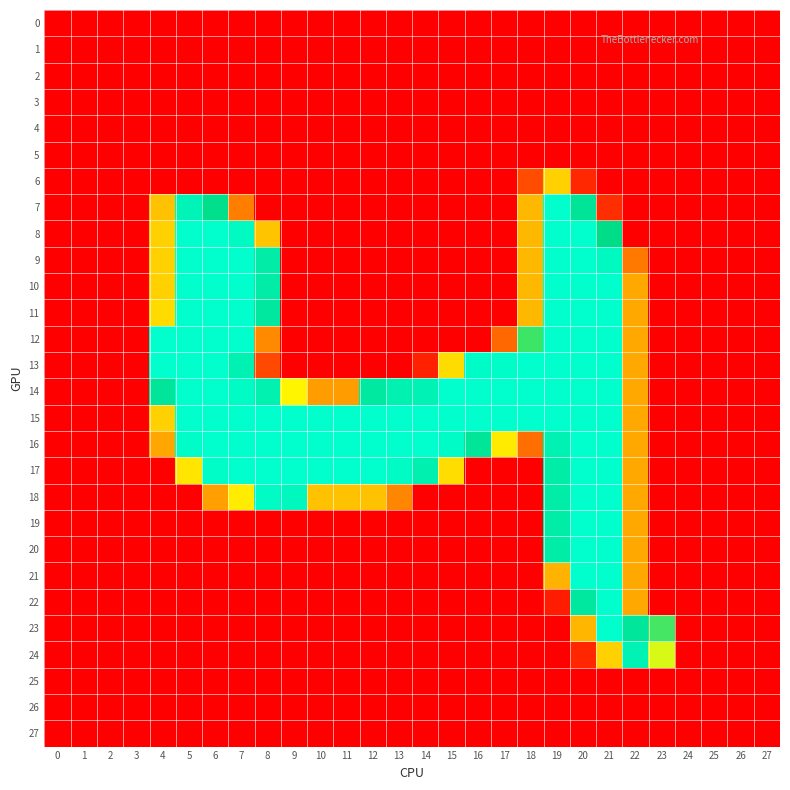

Reading left to right, what are all the values shown in this chart?

row_0: 0=0	1=0	2=0	3=0	4=0	5=0	6=0	7=0	8=0	9=0	10=0	11=0	12=0	13=0	14=0	15=0	16=0	17=0	18=0	19=0	20=0	21=0	22=0	23=0	24=0	25=0	26=0	27=0
row_1: 0=0	1=0	2=0	3=0	4=0	5=0	6=0	7=0	8=0	9=0	10=0	11=0	12=0	13=0	14=0	15=0	16=0	17=0	18=0	19=0	20=0	21=0	22=0	23=0	24=0	25=0	26=0	27=0
row_2: 0=0	1=0	2=0	3=0	4=0	5=0	6=0	7=0	8=0	9=0	10=0	11=0	12=0	13=0	14=0	15=0	16=0	17=0	18=0	19=0	20=0	21=0	22=0	23=0	24=0	25=0	26=0	27=0
row_3: 0=0	1=0	2=0	3=0	4=0	5=0	6=0	7=0	8=0	9=0	10=0	11=0	12=0	13=0	14=0	15=0	16=0	17=0	18=0	19=0	20=0	21=0	22=0	23=0	24=0	25=0	26=0	27=0
row_4: 0=0	1=0	2=0	3=0	4=0	5=0	6=0	7=0	8=0	9=0	10=0	11=0	12=0	13=0	14=0	15=0	16=0	17=0	18=0	19=0	20=0	21=0	22=0	23=0	24=0	25=0	26=0	27=0
row_5: 0=0	1=0	2=0	3=0	4=0	5=0	6=0	7=0	8=0	9=0	10=0	11=0	12=0	13=0	14=0	15=0	16=0	17=0	18=0	19=0	20=0	21=0	22=0	23=0	24=0	25=0	26=0	27=0
row_6: 0=0	1=0	2=0	3=0	4=0	5=0	6=0	7=0	8=0	9=0	10=0	11=0	12=0	13=0	14=0	15=0	16=0	17=0	18=48	19=118	20=25	21=0	22=0	23=0	24=0	25=0	26=0	27=0
row_7: 0=0	1=0	2=0	3=0	4=109	5=234	6=193	7=76	8=0	9=0	10=0	11=0	12=0	13=0	14=0	15=0	16=0	17=0	18=104	19=253	20=204	21=29	22=0	23=0	24=0	25=0	26=0	27=0
row_8: 0=0	1=0	2=0	3=0	4=118	5=253	6=253	7=244	8=110	9=0	10=0	11=0	12=0	13=0	14=0	15=0	16=0	17=0	18=104	19=253	20=253	21=190	22=0	23=0	24=0	25=0	26=0	27=0
row_9: 0=0	1=0	2=0	3=0	4=118	5=253	6=253	7=253	8=219	9=0	10=0	11=0	12=0	13=0	14=0	15=0	16=0	17=0	18=104	19=253	20=253	21=243	22=73	23=0	24=0	25=0	26=0	27=0
row_10: 0=0	1=0	2=0	3=0	4=118	5=253	6=253	7=253	8=219	9=0	10=0	11=0	12=0	13=0	14=0	15=0	16=0	17=0	18=104	19=253	20=253	21=253	22=96	23=0	24=0	25=0	26=0	27=0
row_11: 0=0	1=0	2=0	3=0	4=125	5=253	6=253	7=253	8=211	9=0	10=0	11=0	12=0	13=0	14=0	15=0	16=0	17=0	18=104	19=253	20=253	21=253	22=96	23=0	24=0	25=0	26=0	27=0
row_12: 0=0	1=0	2=0	3=0	4=254	5=253	6=253	7=253	8=82	9=0	10=0	11=0	12=0	13=0	14=0	15=0	16=0	17=65	18=180	19=253	20=253	21=253	22=96	23=0	24=0	25=0	26=0	27=0
row_13: 0=0	1=0	2=0	3=0	4=254	5=253	6=253	7=229	8=46	9=0	10=0	11=0	12=0	13=0	14=21	15=126	16=248	17=250	18=253	19=253	20=253	21=253	22=96	23=0	24=0	25=0	26=0	27=0
row_14: 0=0	1=0	2=0	3=0	4=206	5=253	6=253	7=247	8=227	9=145	10=90	11=90	12=213	13=227	14=232	15=253	16=253	17=253	18=253	19=253	20=253	21=253	22=96	23=0	24=0	25=0	26=0	27=0
row_15: 0=0	1=0	2=0	3=0	4=118	5=253	6=253	7=253	8=253	9=253	10=253	11=253	12=253	13=253	14=253	15=253	16=253	17=253	18=253	19=253	20=253	21=253	22=96	23=0	24=0	25=0	26=0	27=0
row_16: 0=0	1=0	2=0	3=0	4=95	5=249	6=253	7=253	8=253	9=253	10=253	11=253	12=253	13=253	14=253	15=248	16=205	17=137	18=68	19=229	20=253	21=253	22=96	23=0	24=0	25=0	26=0	27=0
row_17: 0=0	1=0	2=0	3=0	4=0	5=133	6=249	7=253	8=253	9=253	10=253	11=253	12=253	13=246	14=226	15=127	16=0	17=0	18=0	19=220	20=253	21=253	22=96	23=0	24=0	25=0	26=0	27=0
row_18: 0=0	1=0	2=0	3=0	4=0	5=0	6=92	7=138	8=246	9=239	10=109	11=109	12=109	13=80	14=0	15=0	16=0	17=0	18=0	19=220	20=253	21=253	22=96	23=0	24=0	25=0	26=0	27=0
row_19: 0=0	1=0	2=0	3=0	4=0	5=0	6=0	7=0	8=0	9=0	10=0	11=0	12=0	13=0	14=0	15=0	16=0	17=0	18=0	19=220	20=253	21=253	22=96	23=0	24=0	25=0	26=0	27=0
row_20: 0=0	1=0	2=0	3=0	4=0	5=0	6=0	7=0	8=0	9=0	10=0	11=0	12=0	13=0	14=0	15=0	16=0	17=0	18=0	19=220	20=253	21=253	22=96	23=0	24=0	25=0	26=0	27=0
row_21: 0=0	1=0	2=0	3=0	4=0	5=0	6=0	7=0	8=0	9=0	10=0	11=0	12=0	13=0	14=0	15=0	16=0	17=0	18=0	19=101	20=253	21=253	22=96	23=0	24=0	25=0	26=0	27=0
row_22: 0=0	1=0	2=0	3=0	4=0	5=0	6=0	7=0	8=0	9=0	10=0	11=0	12=0	13=0	14=0	15=0	16=0	17=0	18=0	19=18	20=211	21=253	22=96	23=0	24=0	25=0	26=0	27=0
row_23: 0=0	1=0	2=0	3=0	4=0	5=0	6=0	7=0	8=0	9=0	10=0	11=0	12=0	13=0	14=0	15=0	16=0	17=0	18=0	19=0	20=103	21=253	22=207	23=179	24=0	25=0	26=0	27=0
row_24: 0=0	1=0	2=0	3=0	4=0	5=0	6=0	7=0	8=0	9=0	10=0	11=0	12=0	13=0	14=0	15=0	16=0	17=0	18=0	19=0	20=24	21=118	22=232	23=158	24=0	25=0	26=0	27=0
row_25: 0=0	1=0	2=0	3=0	4=0	5=0	6=0	7=0	8=0	9=0	10=0	11=0	12=0	13=0	14=0	15=0	16=0	17=0	18=0	19=0	20=0	21=0	22=0	23=0	24=0	25=0	26=0	27=0
row_26: 0=0	1=0	2=0	3=0	4=0	5=0	6=0	7=0	8=0	9=0	10=0	11=0	12=0	13=0	14=0	15=0	16=0	17=0	18=0	19=0	20=0	21=0	22=0	23=0	24=0	25=0	26=0	27=0
row_27: 0=0	1=0	2=0	3=0	4=0	5=0	6=0	7=0	8=0	9=0	10=0	11=0	12=0	13=0	14=0	15=0	16=0	17=0	18=0	19=0	20=0	21=0	22=0	23=0	24=0	25=0	26=0	27=0